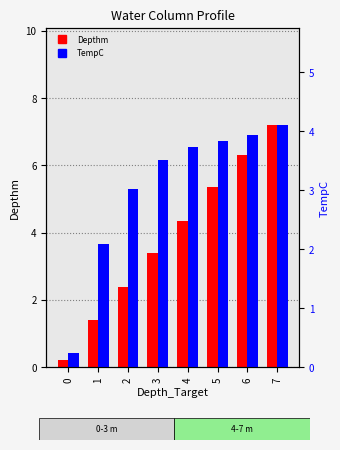

Reading left to right, transcribe all the data shown in this chart.

Depthm: 0.2	1.4	2.4	3.4	4.3	5.3	6.3	7.2
TempC: 0.2	2.1	3.0	3.5	3.7	3.8	3.9	4.1